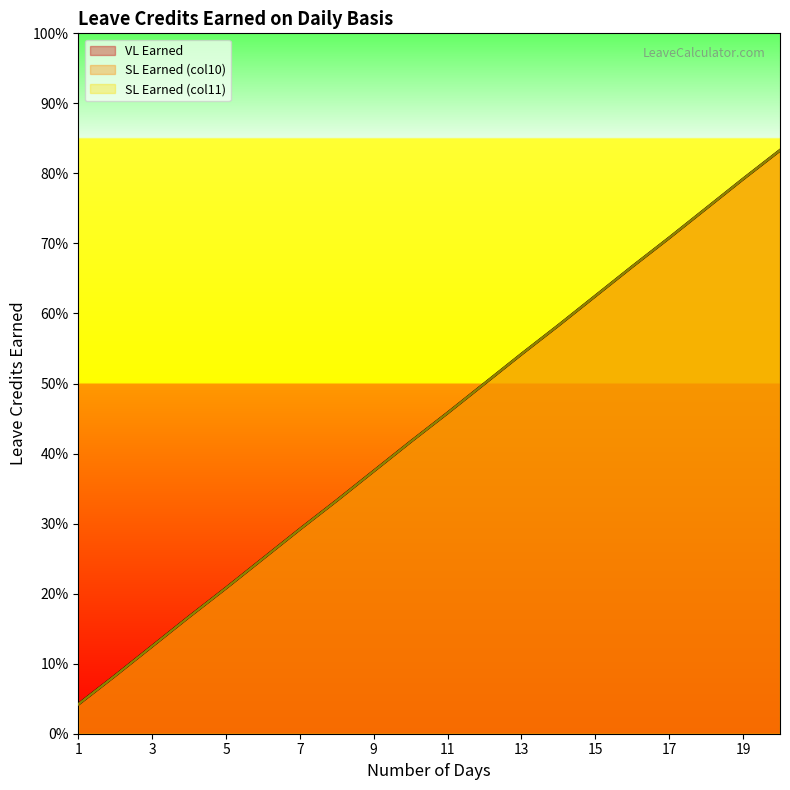

True or false: SL Earned (col10) and SL Earned (col11) intersect in this chart.

False